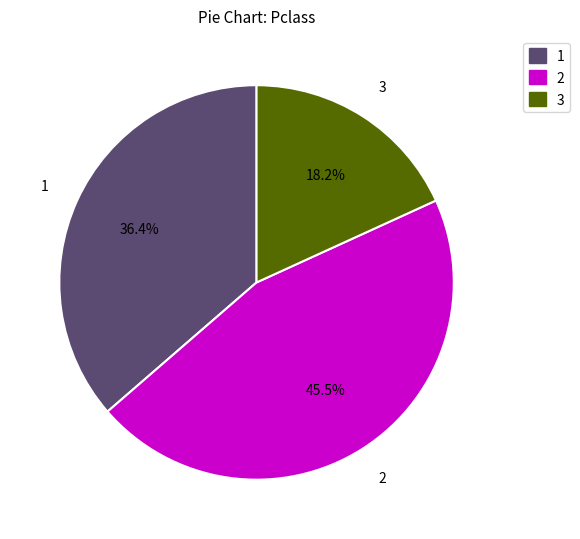

How many segments does this pie chart have?

3